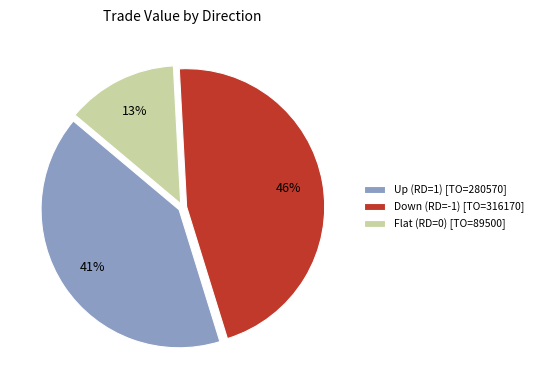

To the nearest percent, what portion does Down (RD=-1) [TO=316170] represent?

46%